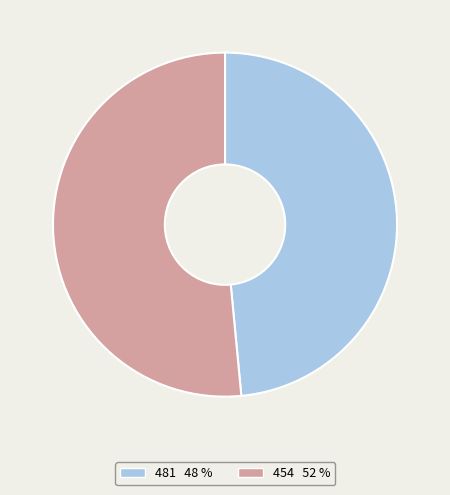

Which slice is the largest?

454